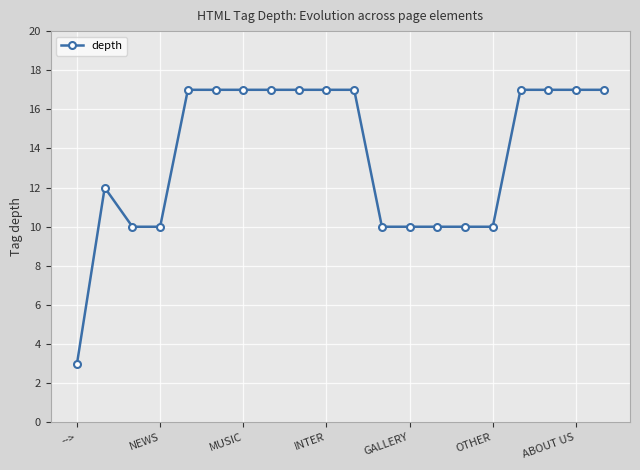

Reading left to right, list all the values displayed in this chart.

3	12	10	10	17	17	17	17	17	17	17	10	10	10	10	10	17	17	17	17